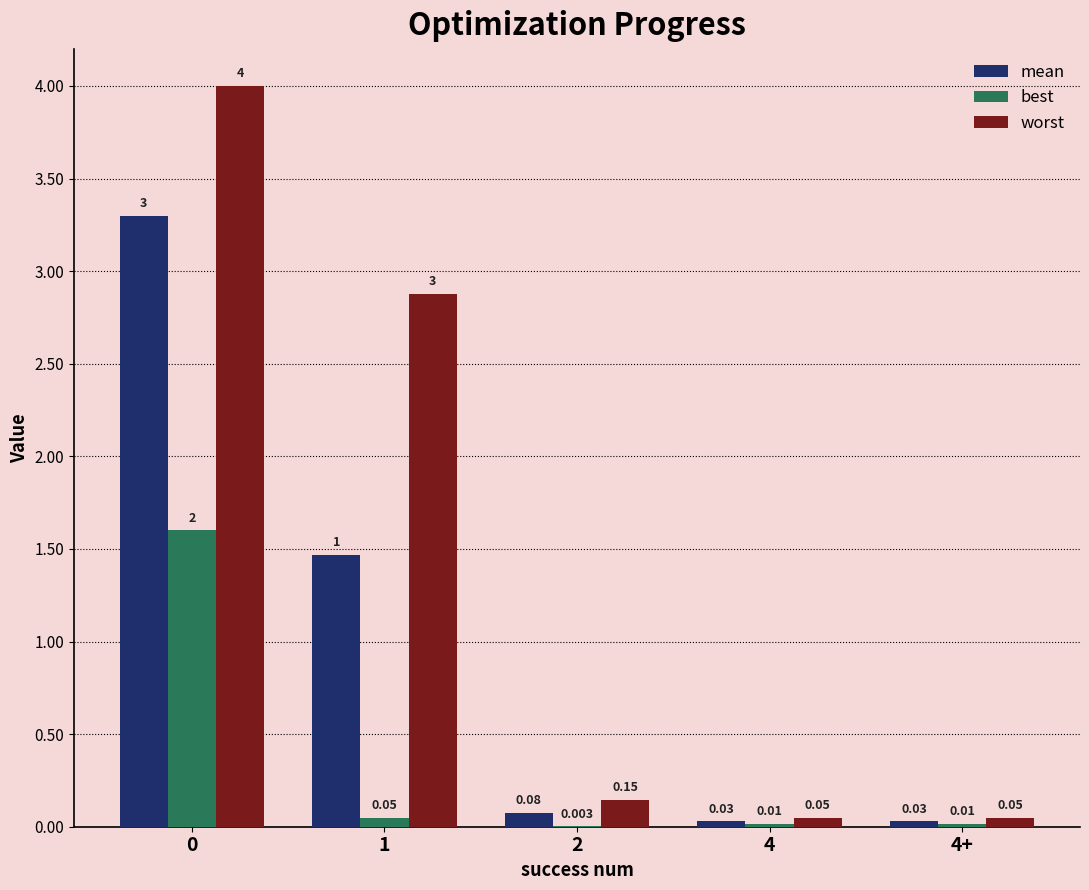

What is the total value across all series at 0?

8.9